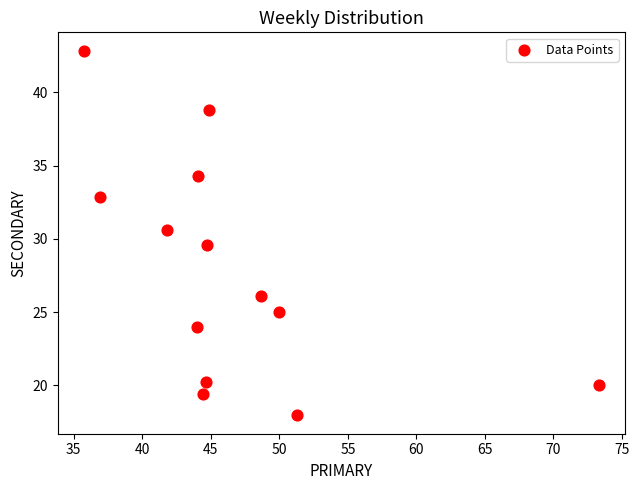

What is the range of X values (max minus min)?

37.6